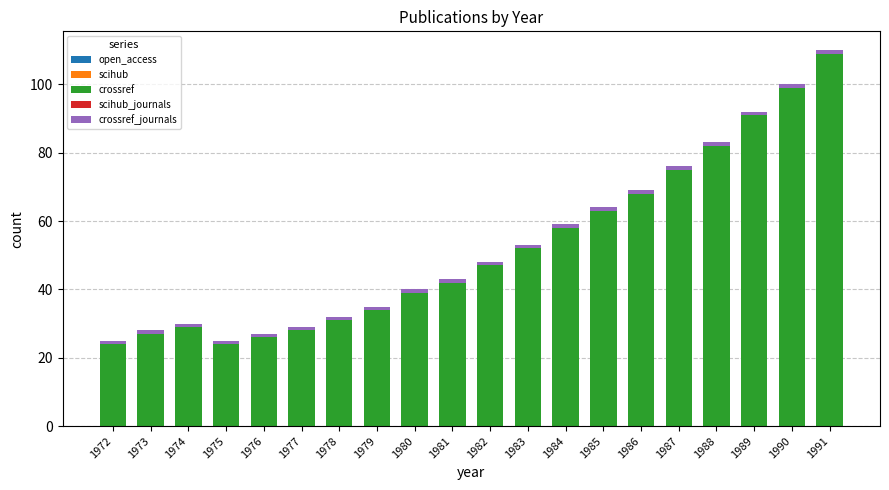

At which category is the sum across all series the highest?

1991